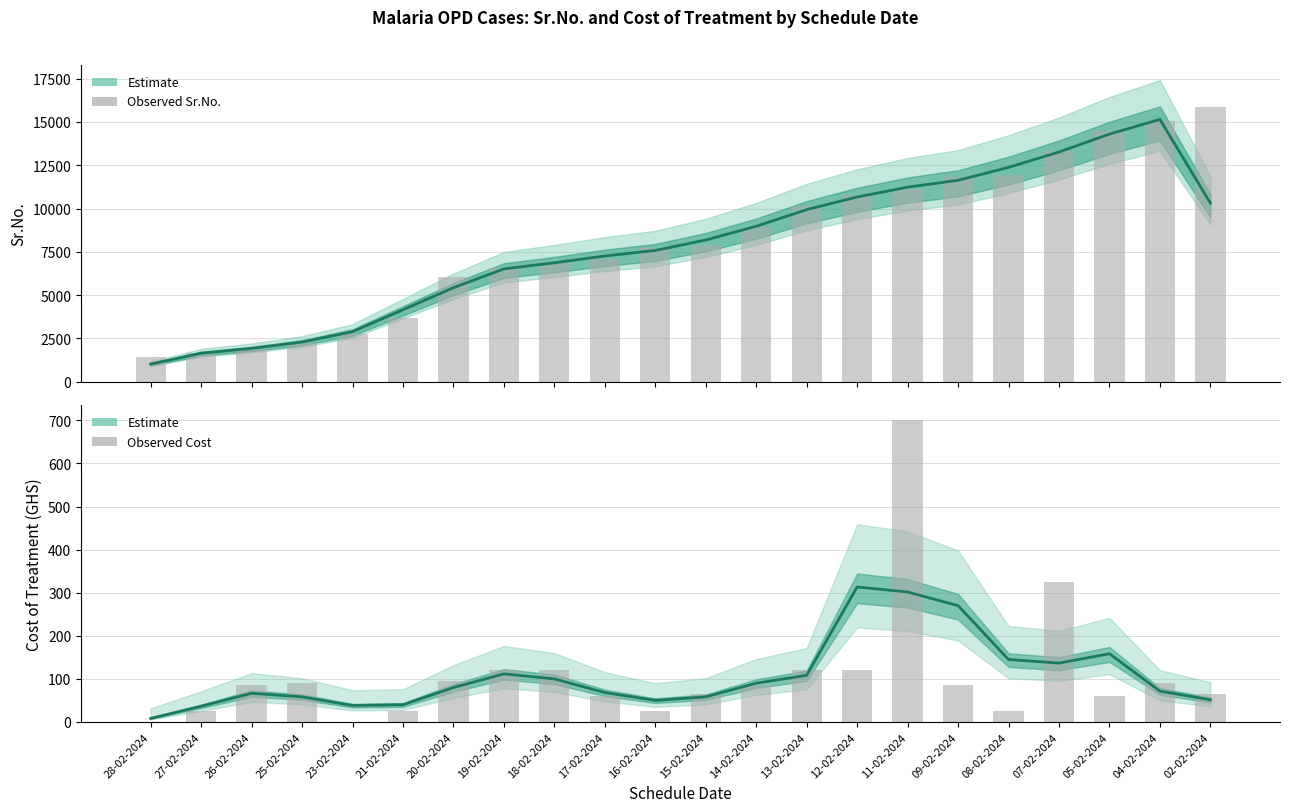

Where does the Observed Cost series first go above 85?

25-02-2024